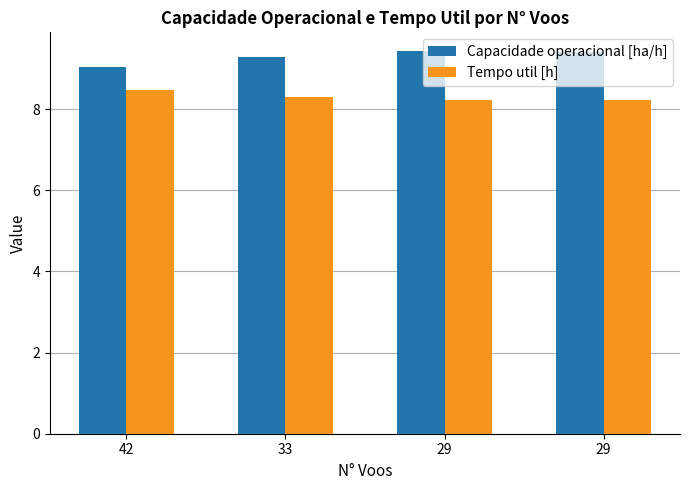

How many bars are there in each group?

2